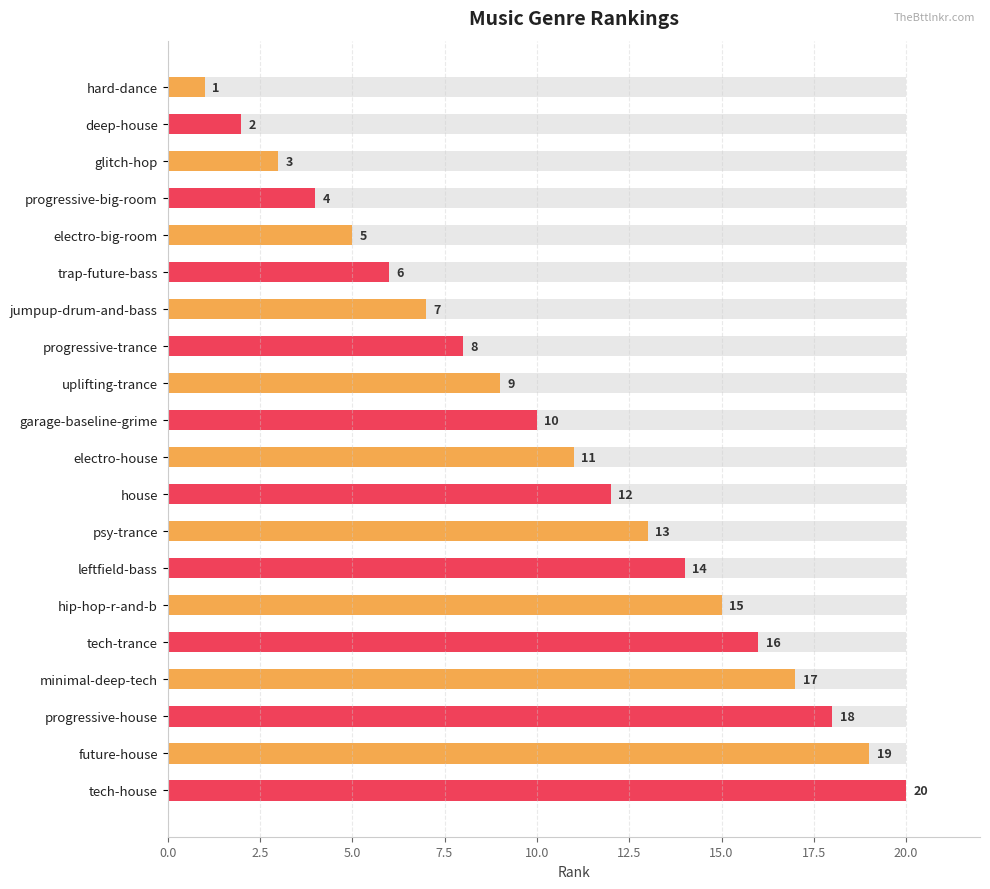

The chart shows a value of 6 at garage-baseline-grime. True or false?

False